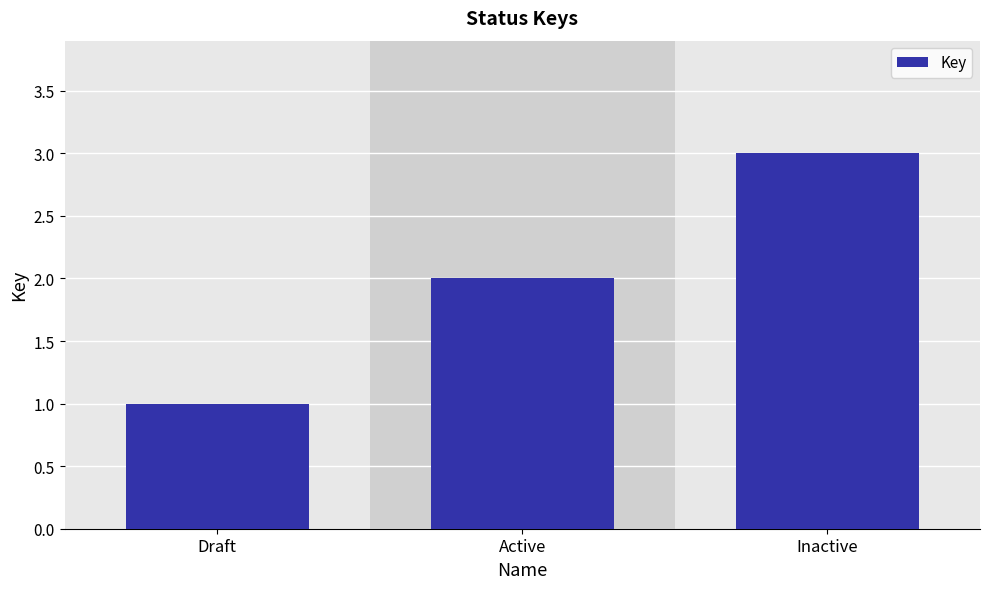

What is the ratio of the value at Active to the value at Draft?

2.0